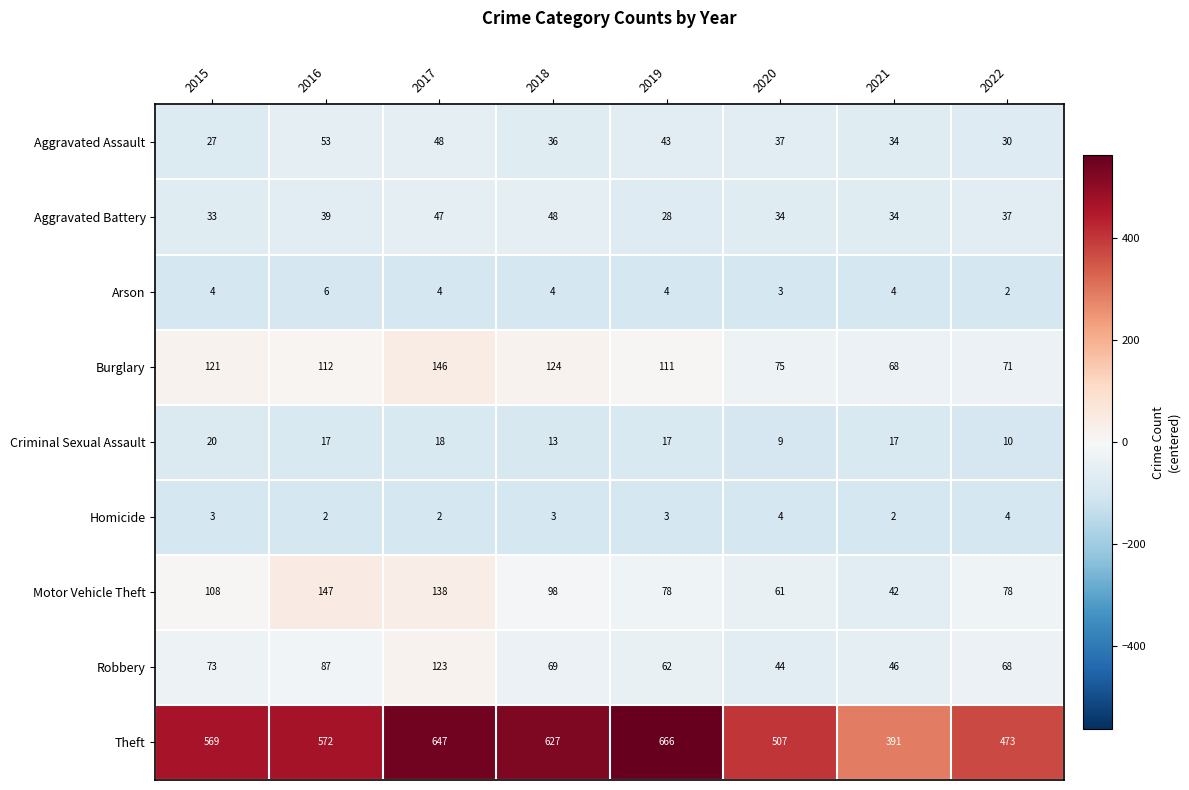

Which series has the widest spread of values?

Theft